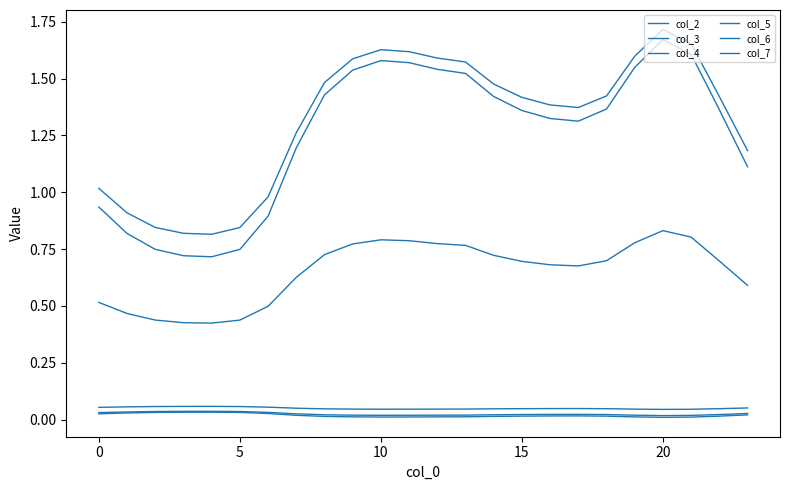

Which label corresponds to the largest value in the chart?

20